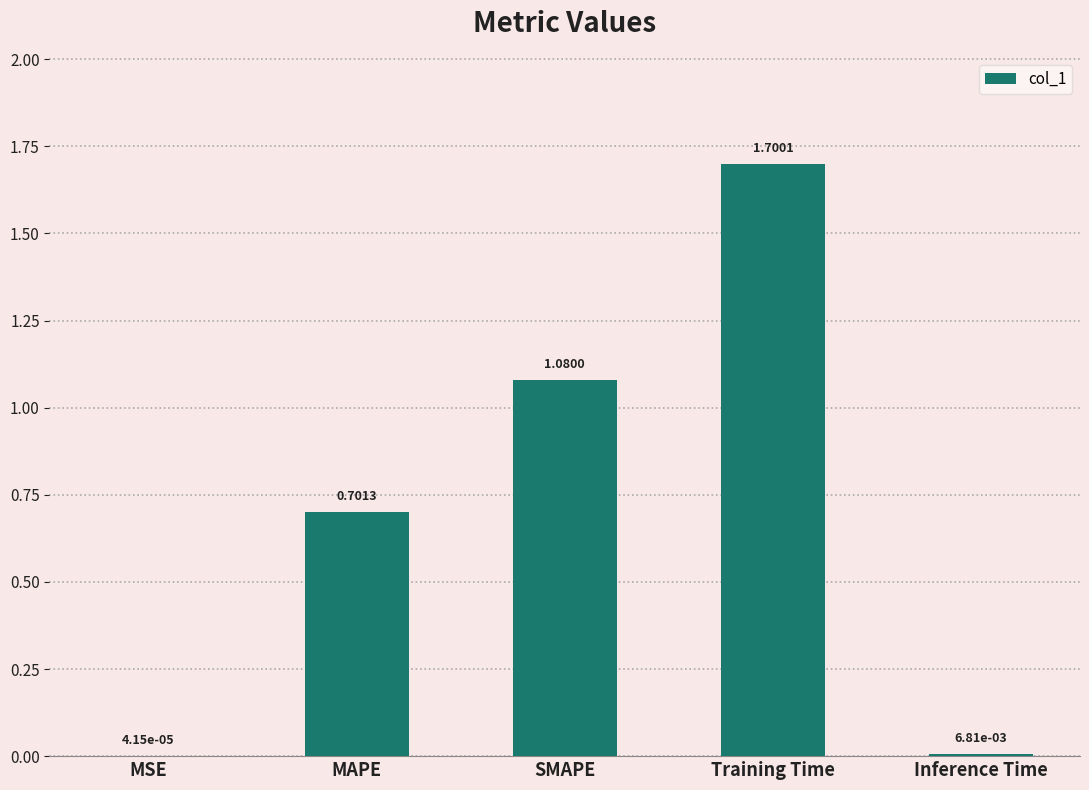

At which category does the chart reach its peak across all series?

Training Time